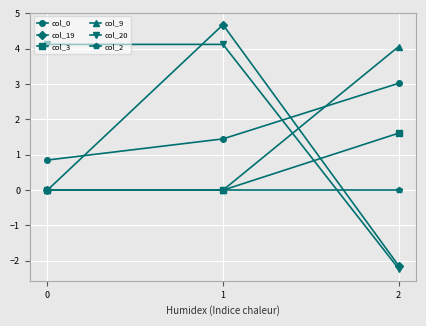

List the series in order of their peak value, highest first.

col_19, col_20, col_9, col_0, col_3, col_2